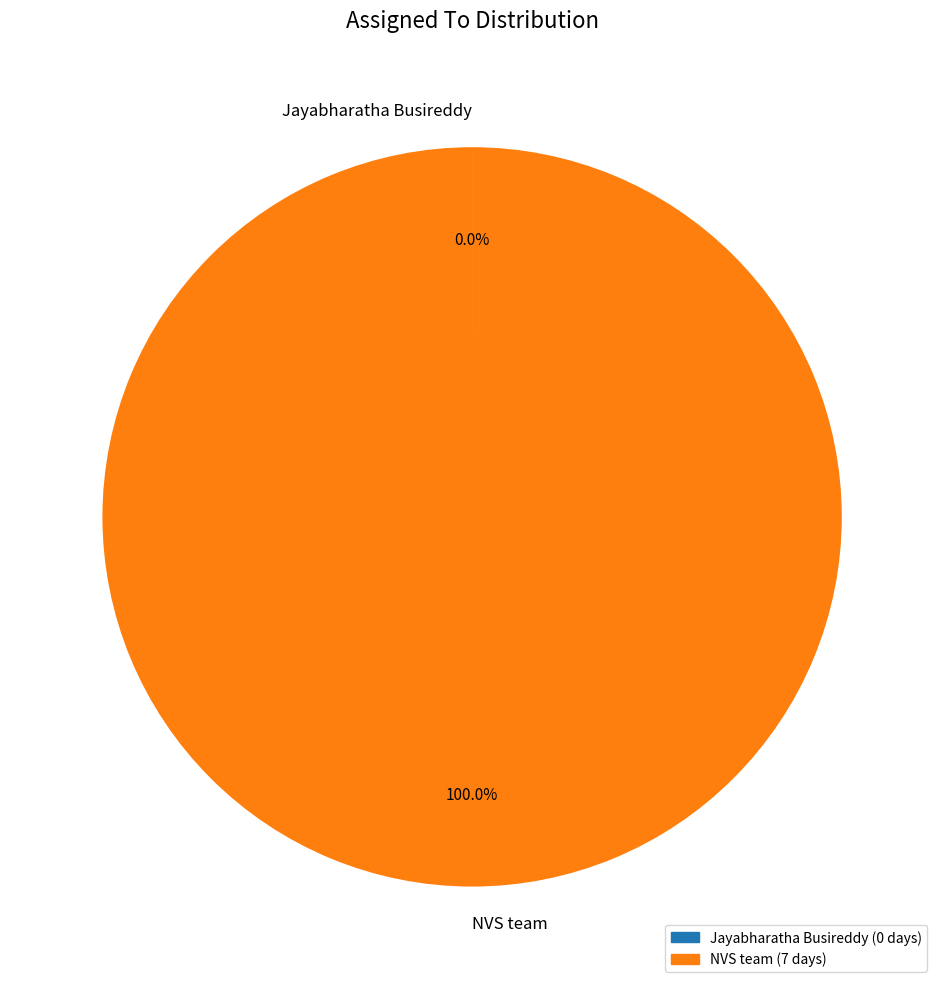

Is there any slice that represents more than half of the pie?

Yes